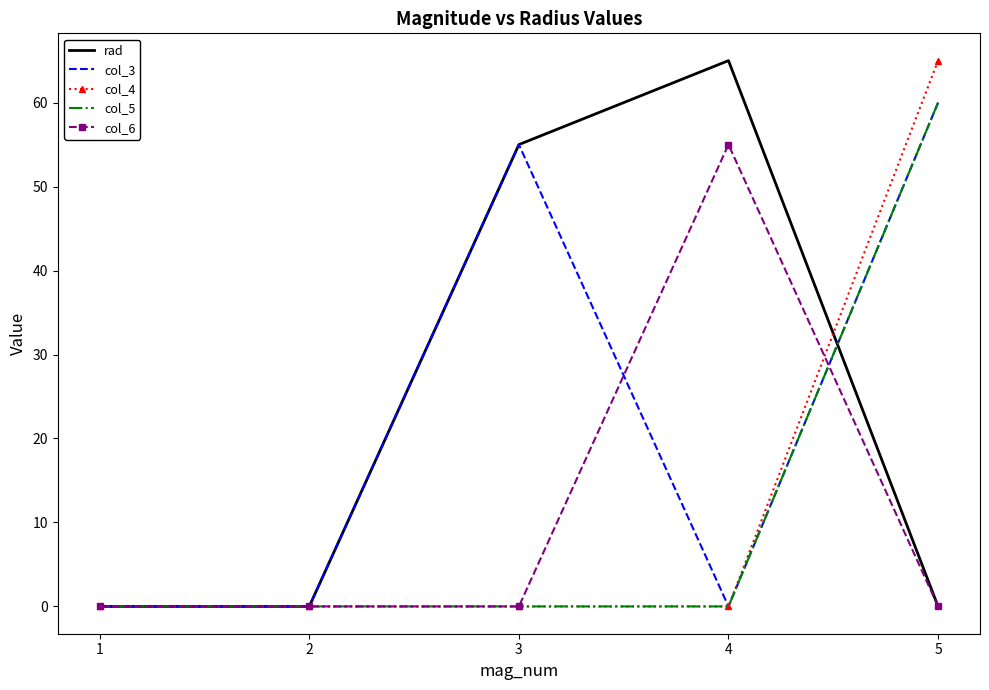

Is this an area chart (filled region under the line)?

No